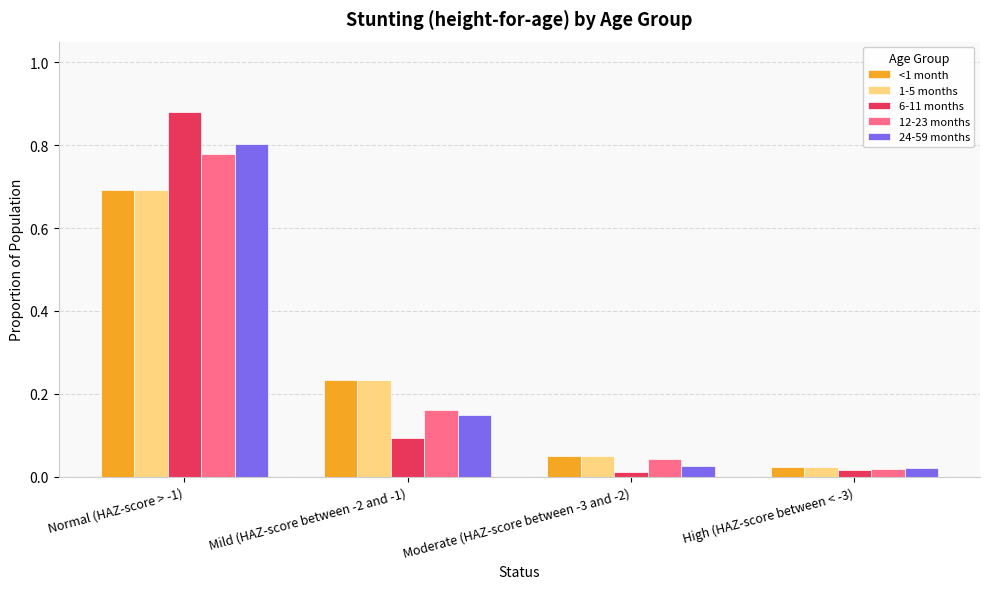

The value of 1-5 months at High (HAZ-score between < -3) is 0.0. True or false?

True